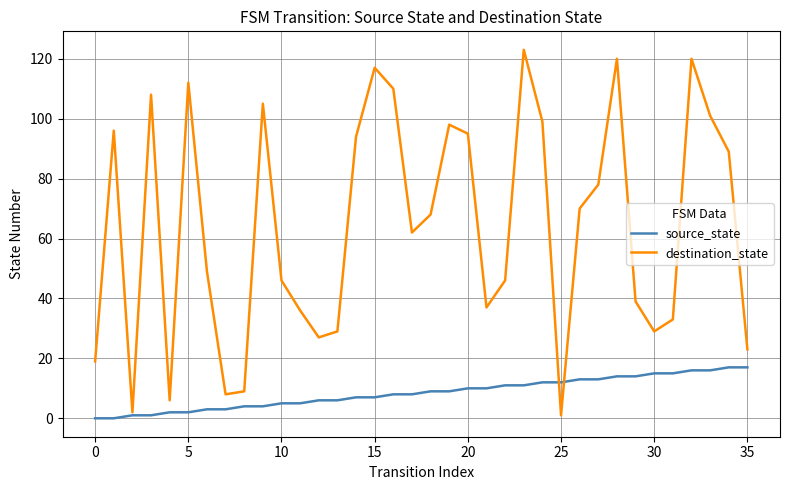

Which series has the largest range (max minus min)?

destination_state